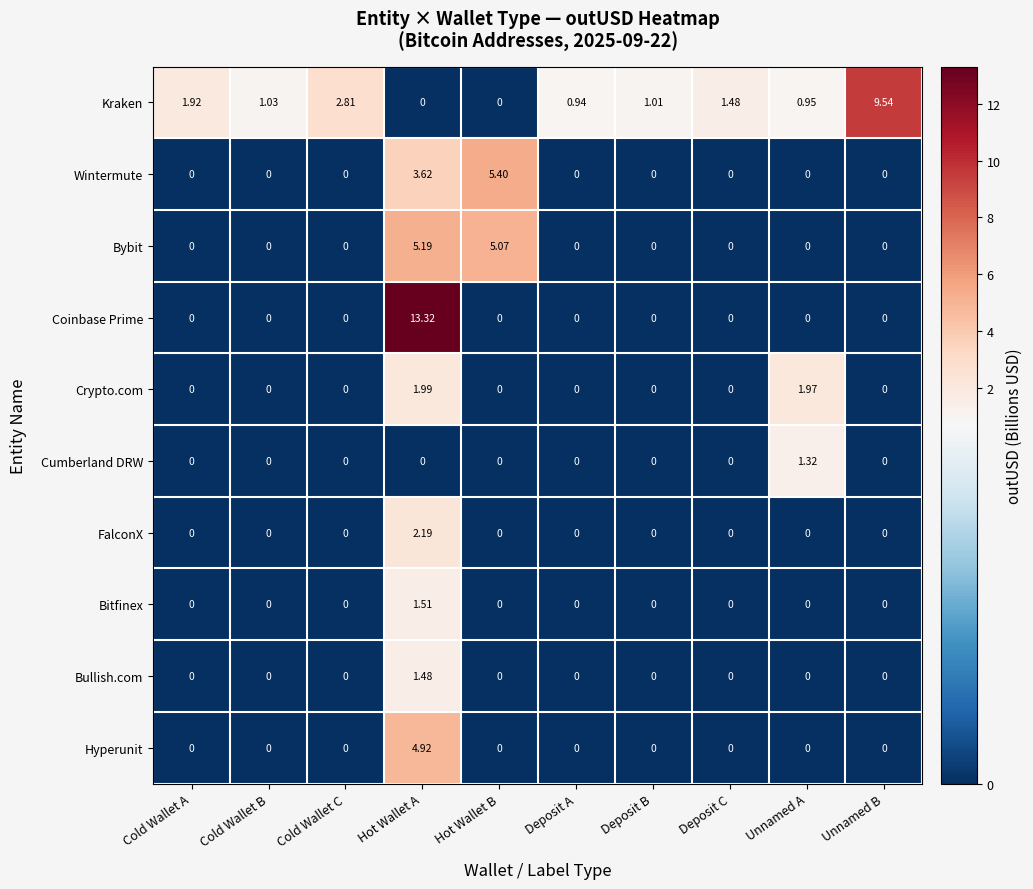

At which label does Wintermute reach its peak?

Hot Wallet B